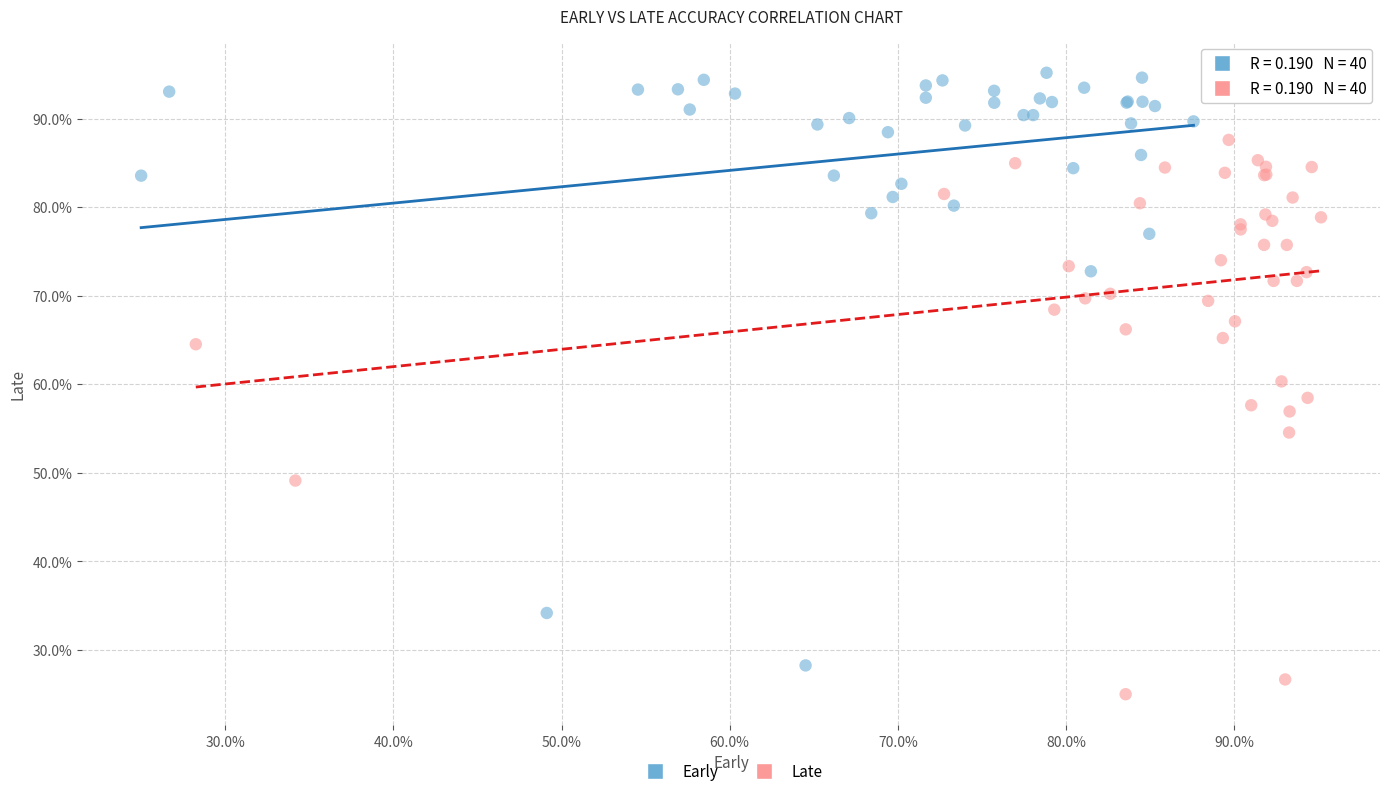

What are all the series names shown in the legend?

Early, Late